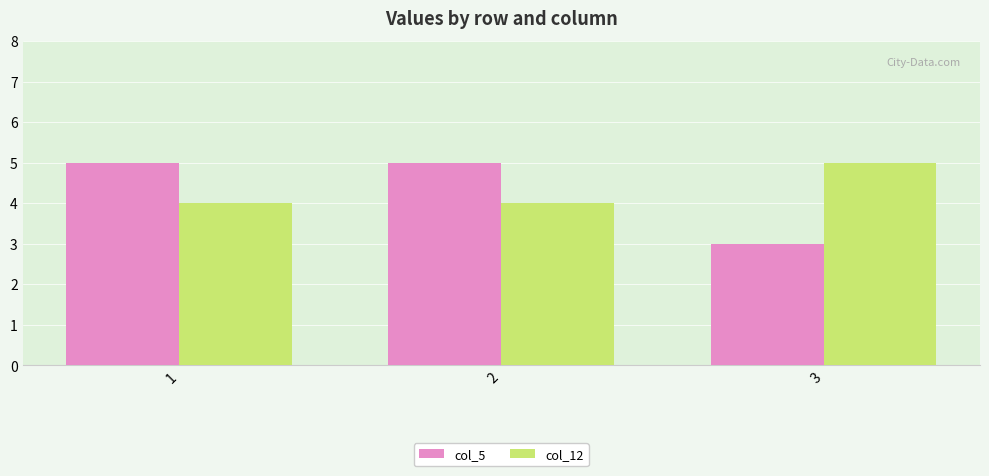

Is it true that col_12 equals 2 at 2?

False